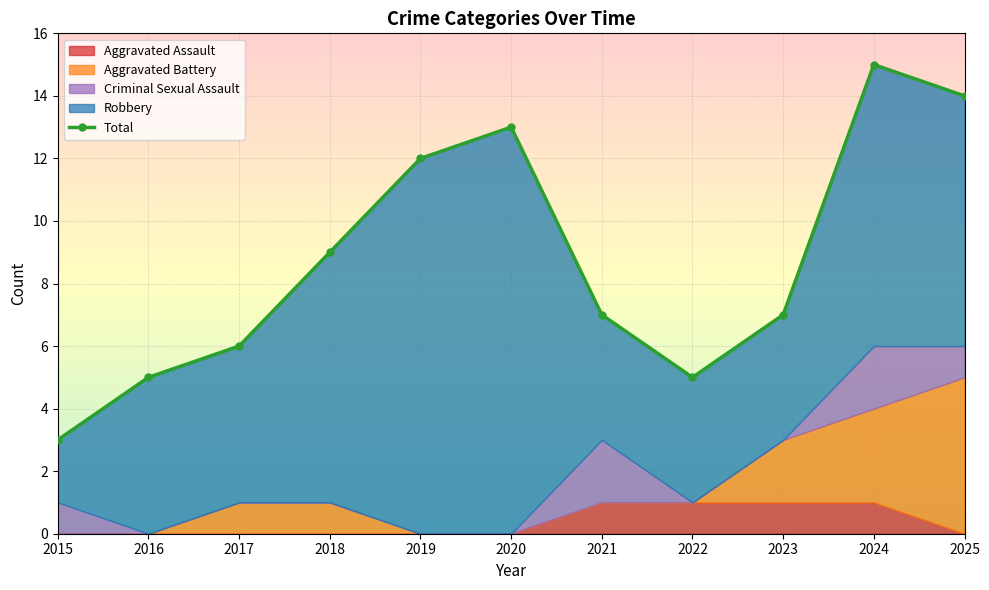

What is the value of the 8th point from the left?

5